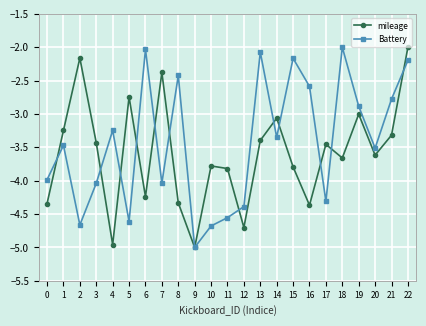

Rank the series at 10 from highest to lowest value.

mileage, Battery